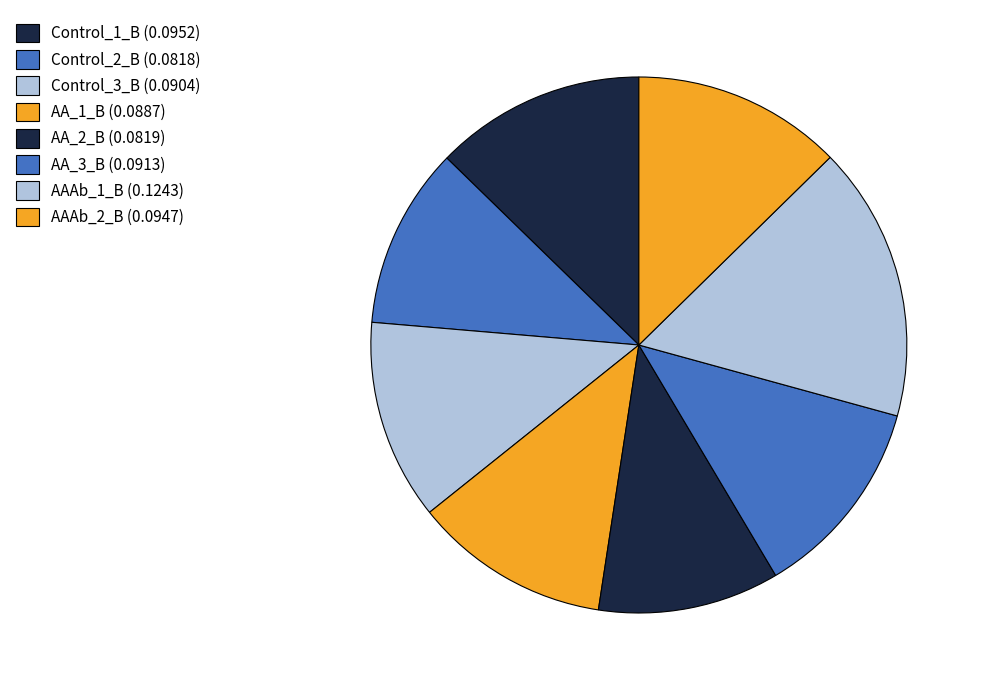

How many segments does this pie chart have?

8